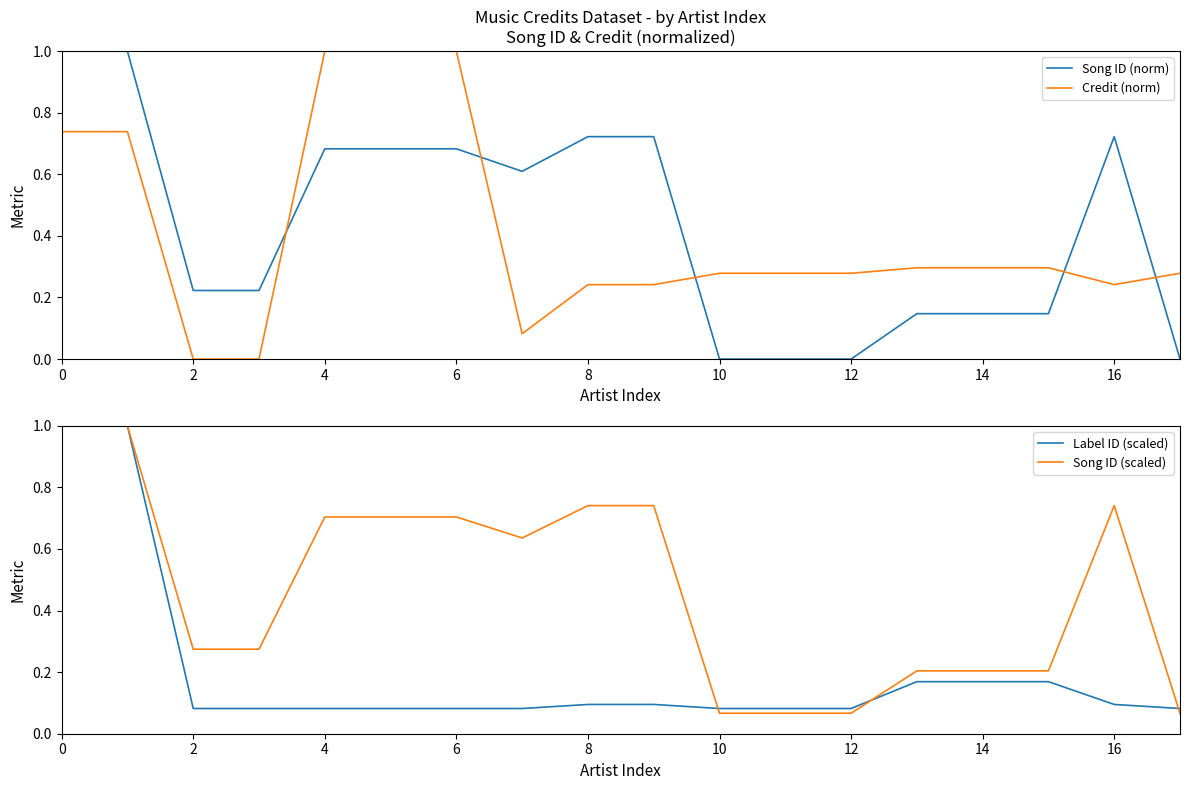

The value of Credit (norm) at 10 is 0.3. True or false?

True